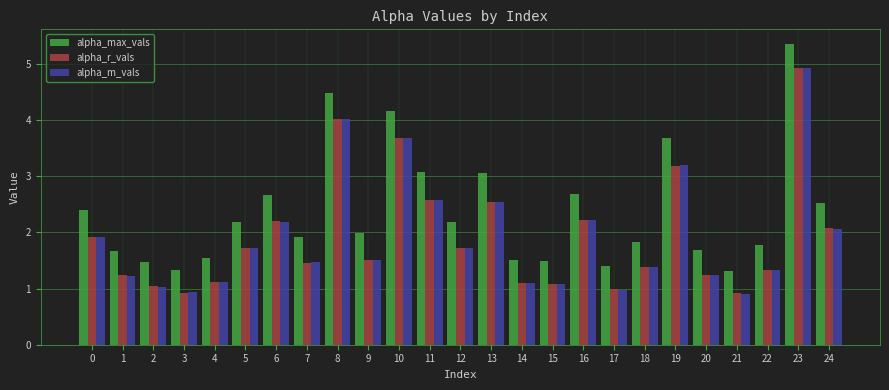

What is the value of the alpha_max_vals bar at the 15th from the left?

1.5